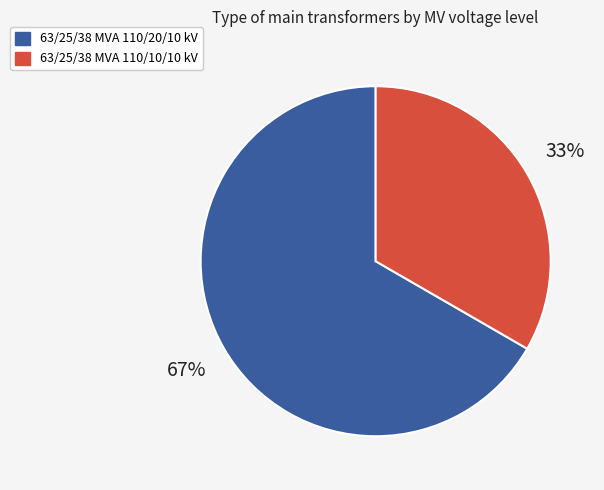

To the nearest percent, what is the average slice percentage?

50%